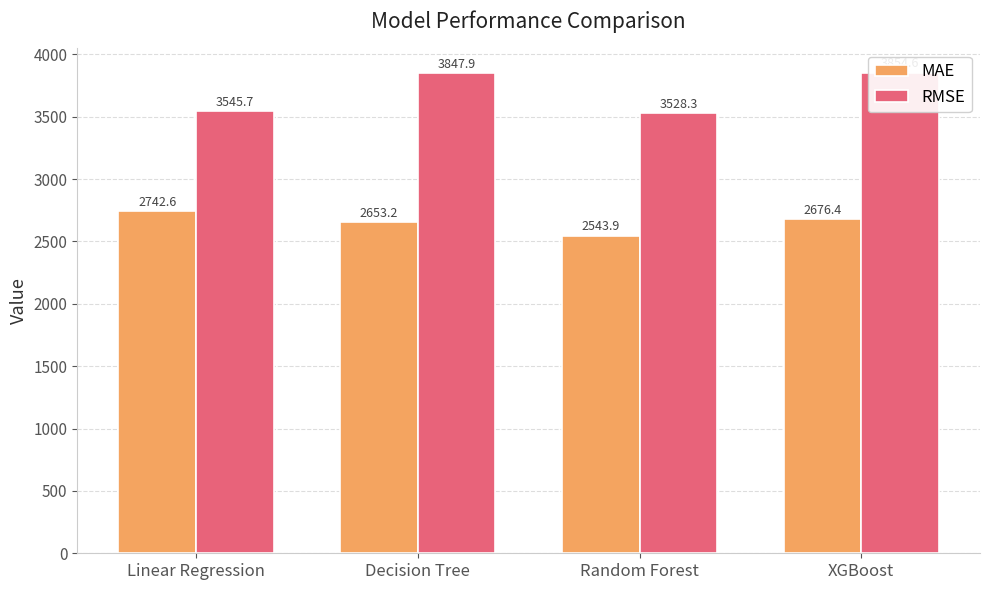

What value does the RMSE series have at Decision Tree?

3847.9